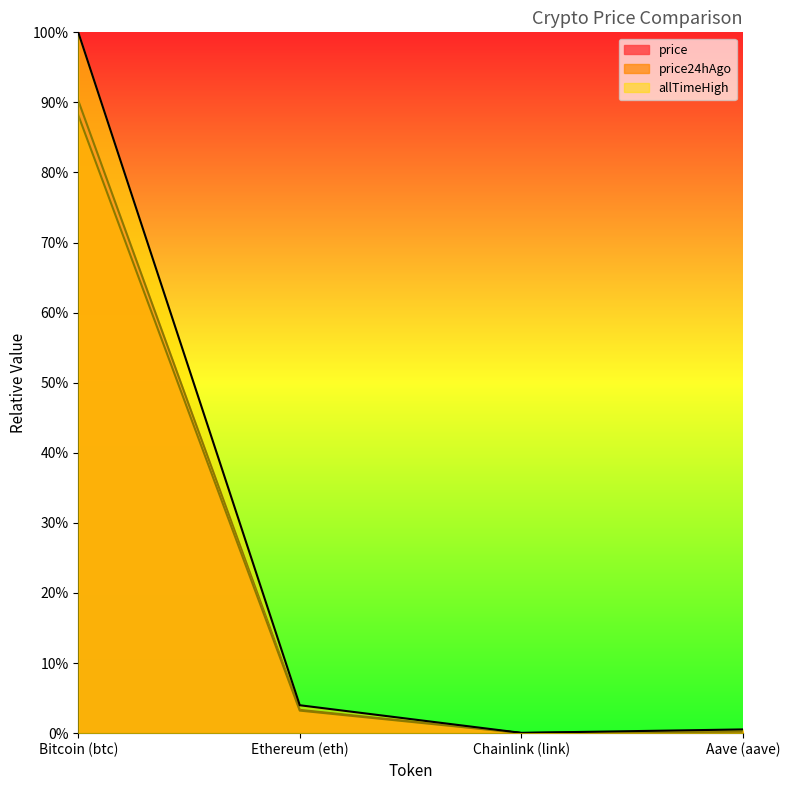

At Aave (aave), list the series in order from smallest to largest.

price24hAgo, price, allTimeHigh